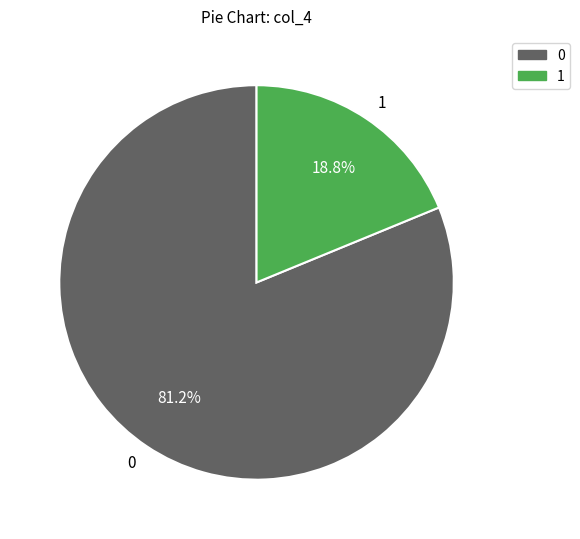

Rank the categories by value from lowest to highest.

1, 0